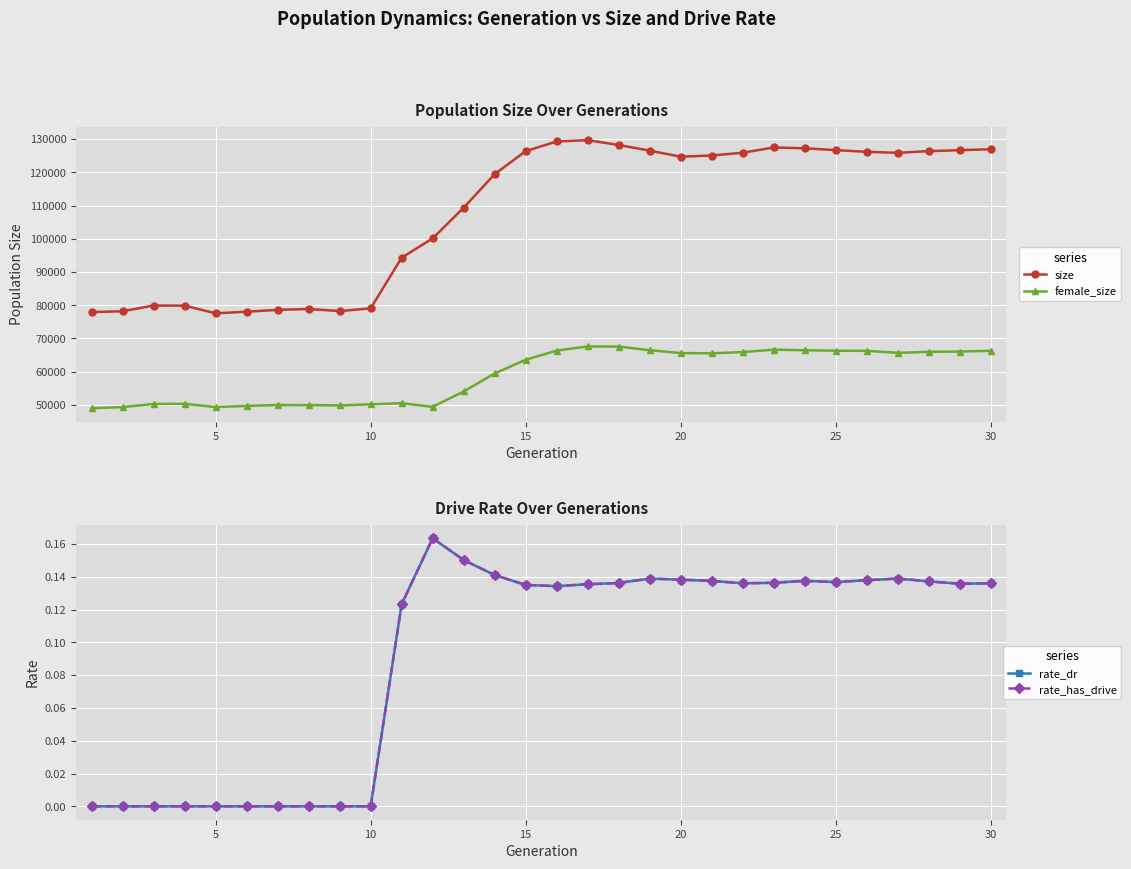

What is the highest value of the size series?

129709